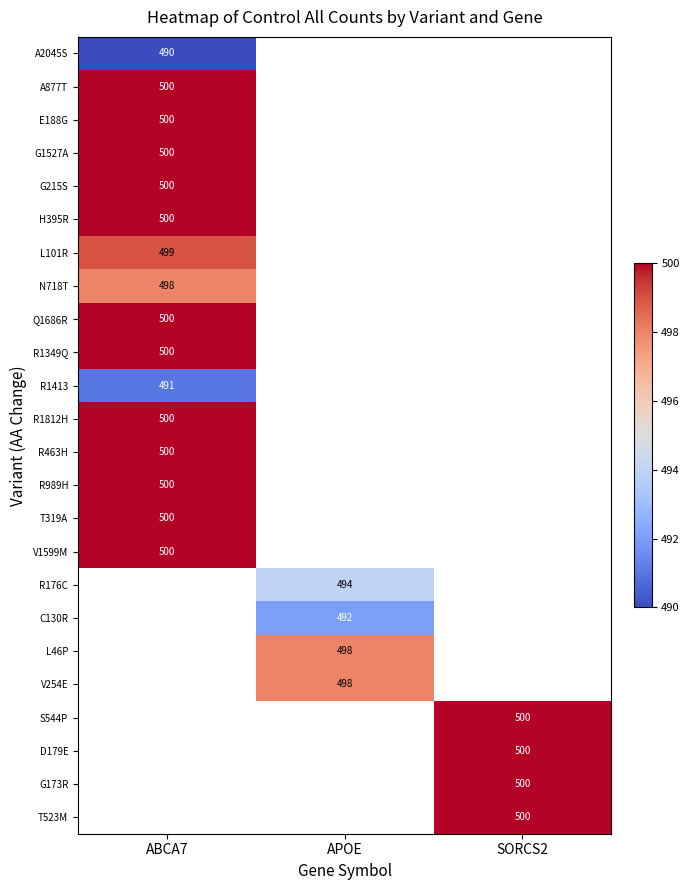

The value of D179E at SORCS2 is 681.6. True or false?

False